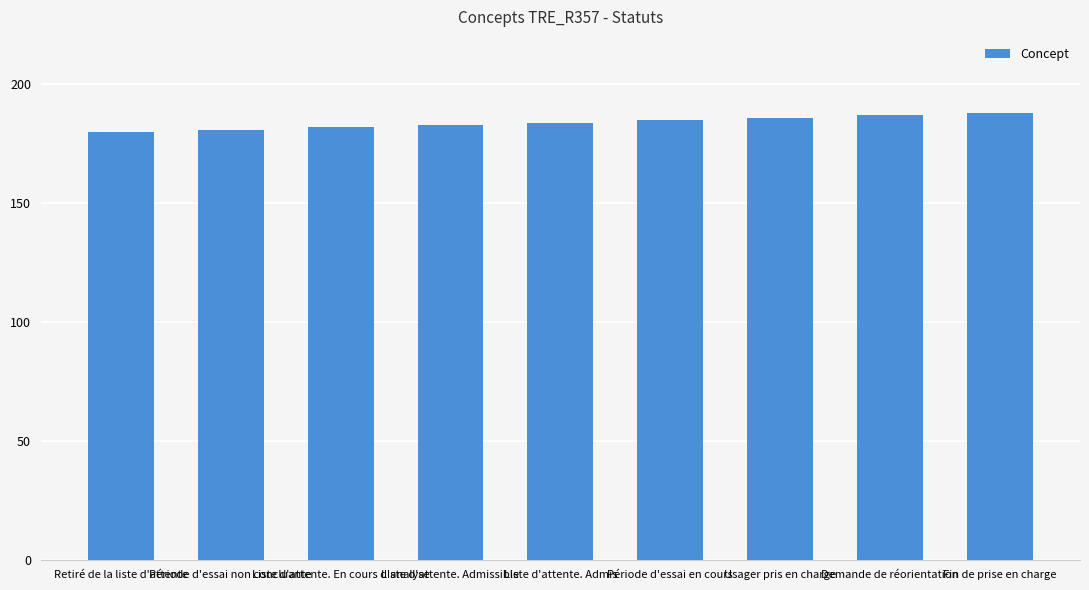

The chart shows a value of 336 at Fin de prise en charge. True or false?

False